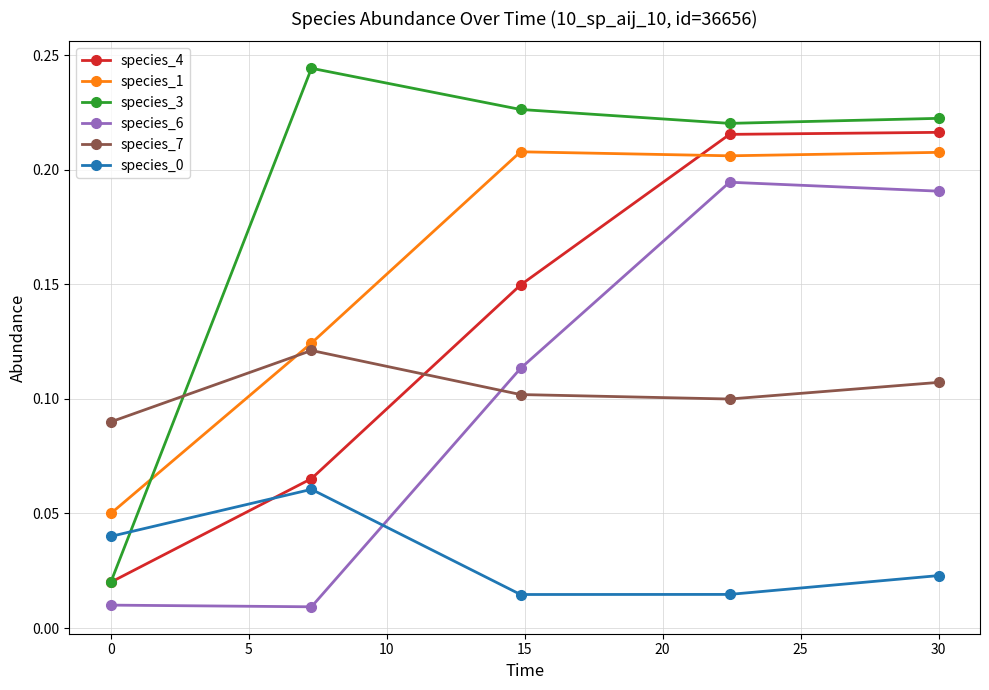

True or false: species_3 and species_6 intersect in this chart.

False